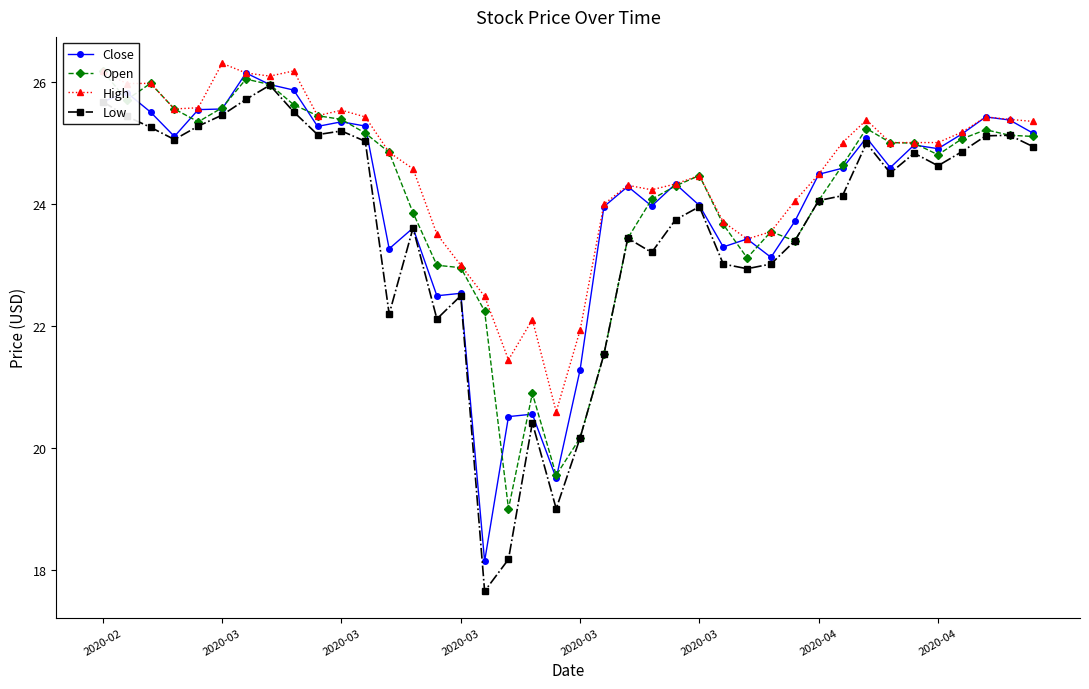

Which category has the lowest value in the High series?

19